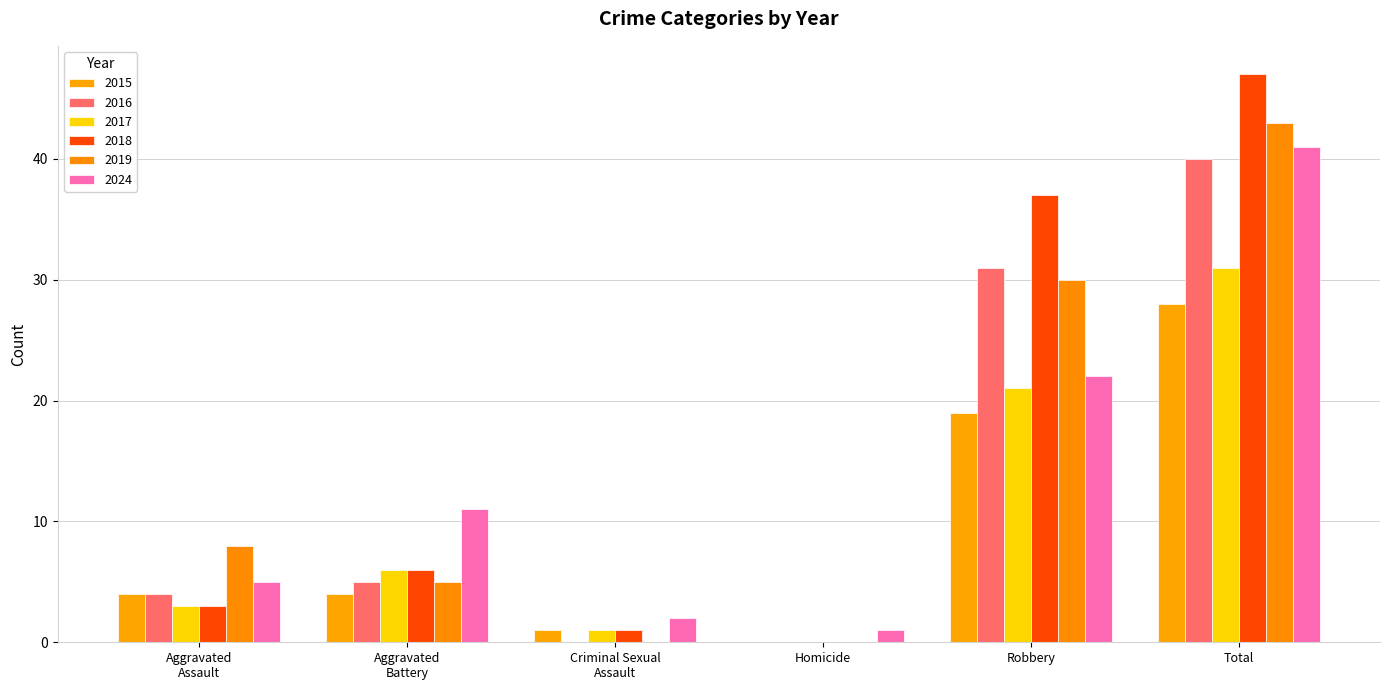

At which label does 2015 first exceed 4?

Robbery